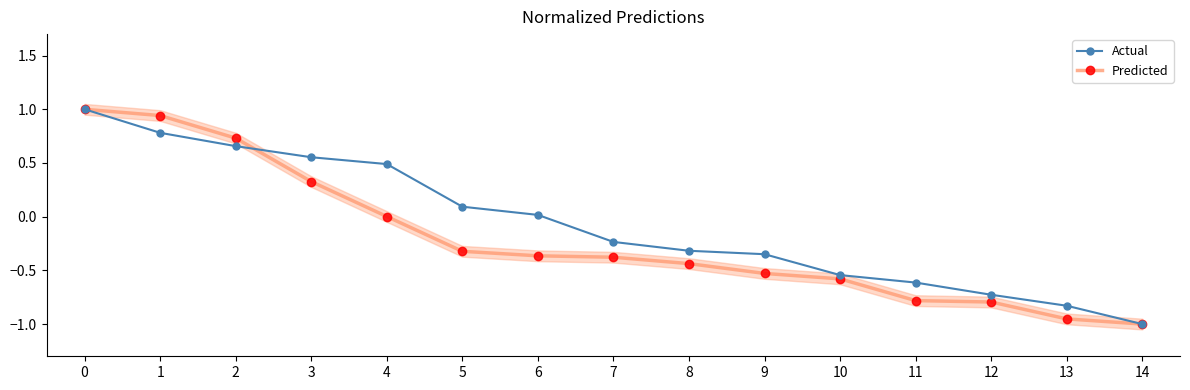

Rank the series by their maximum value, from lowest to highest.

Actual, Predicted